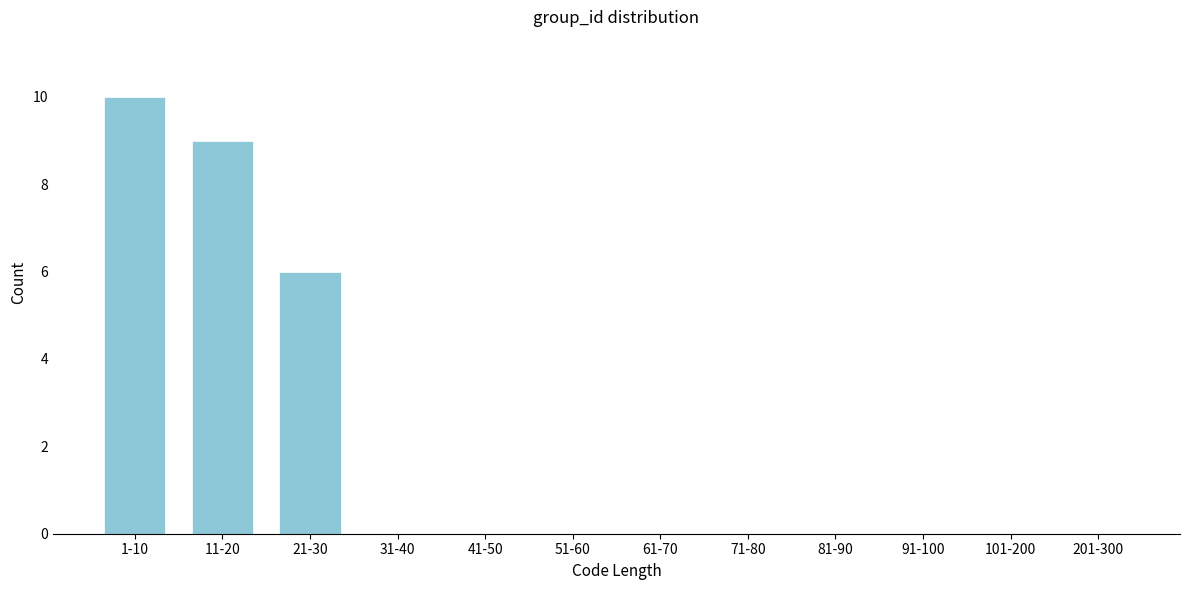

Reading left to right, list all the values displayed in this chart.

1-10=10	11-20=9	21-30=6	31-40=0	41-50=0	51-60=0	61-70=0	71-80=0	81-90=0	91-100=0	101-200=0	201-300=0